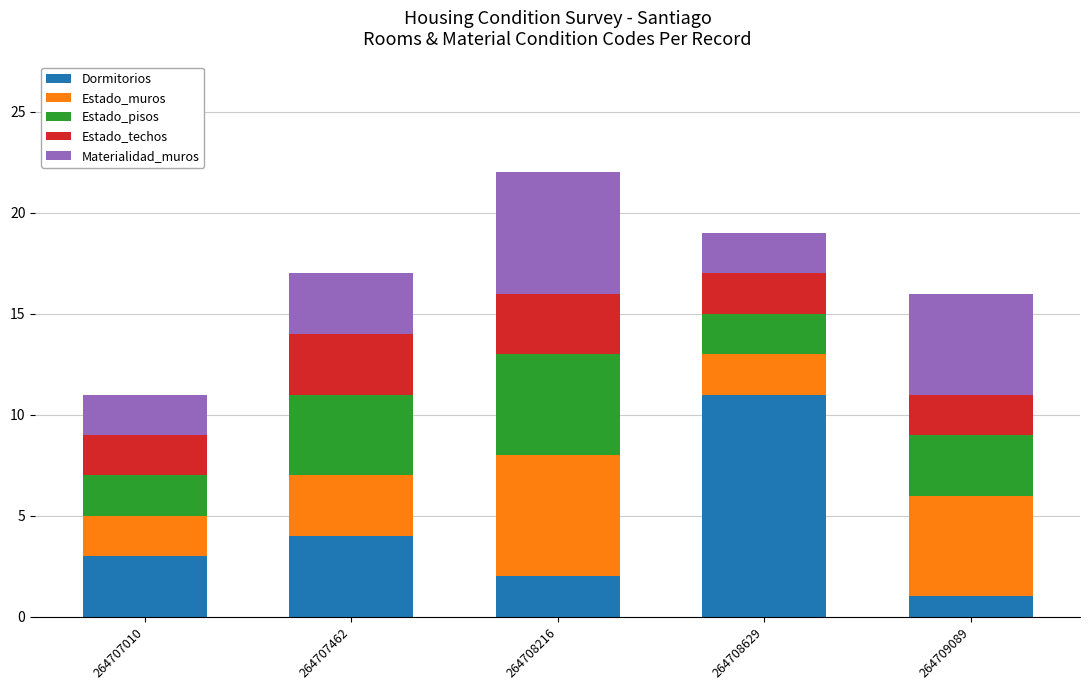

Reading left to right, transcribe the values for Dormitorios.

3	4	2	11	1